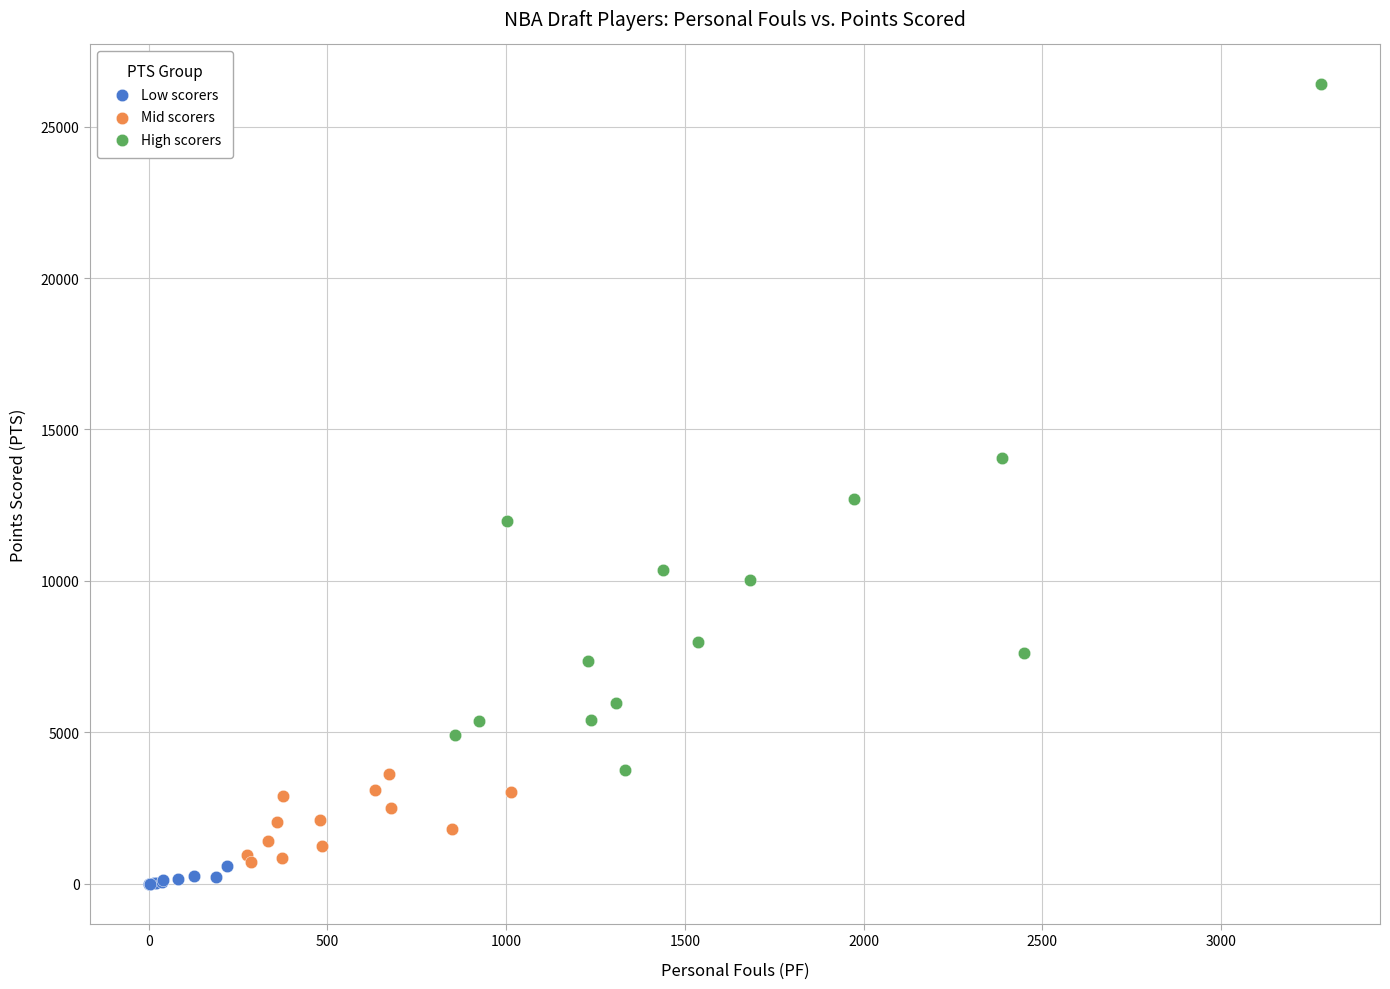

Which series has the widest spread of Y values?

High scorers